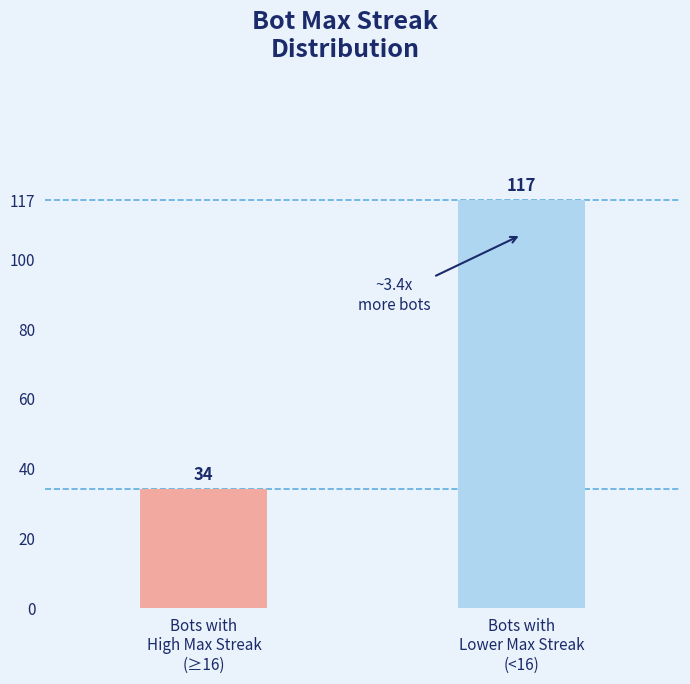

What is the change in value from Bots with
High Max Streak
(≥16) to Bots with
Lower Max Streak
(<16)?

+83